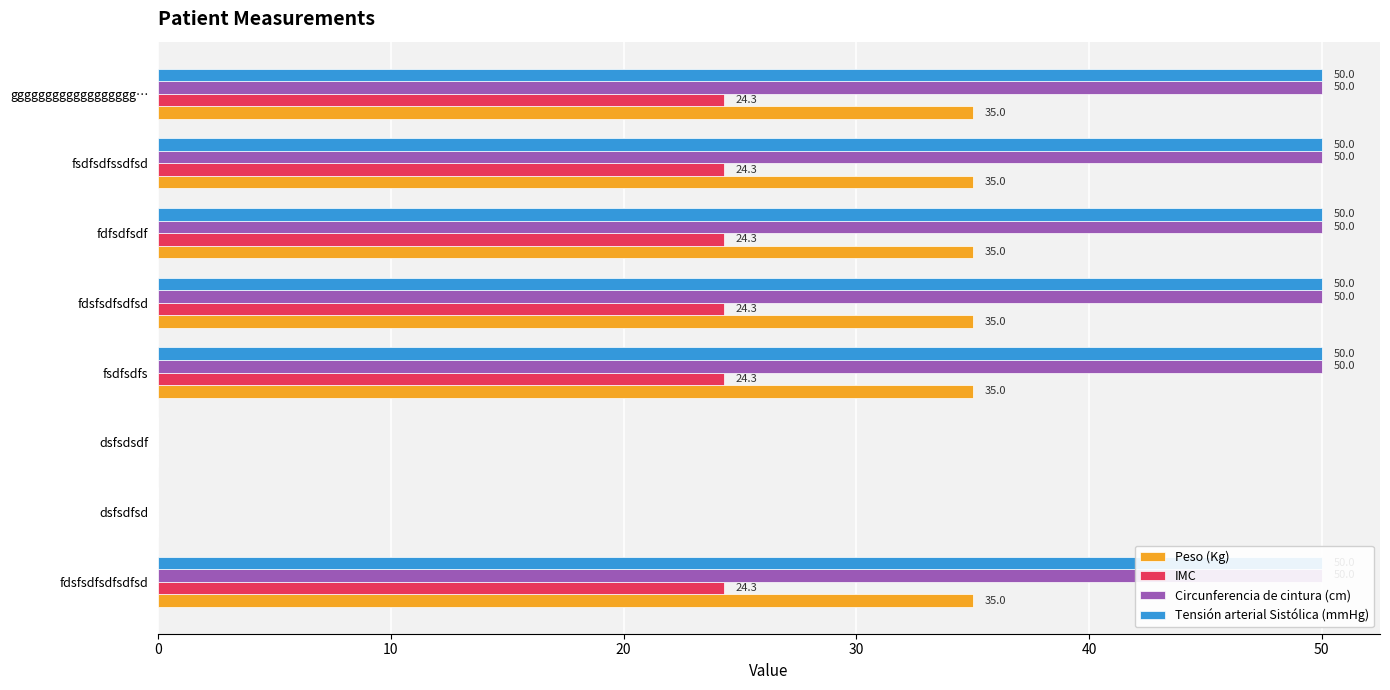

Is it true that Tensión arterial Sistólica (mmHg) equals 50.0 at gggggggggggggggggg…?

True